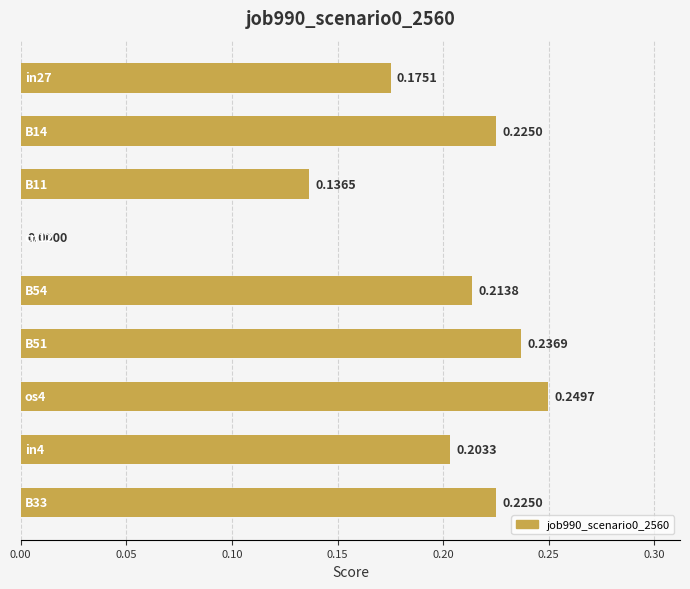

What is the sum of all values?

1.7